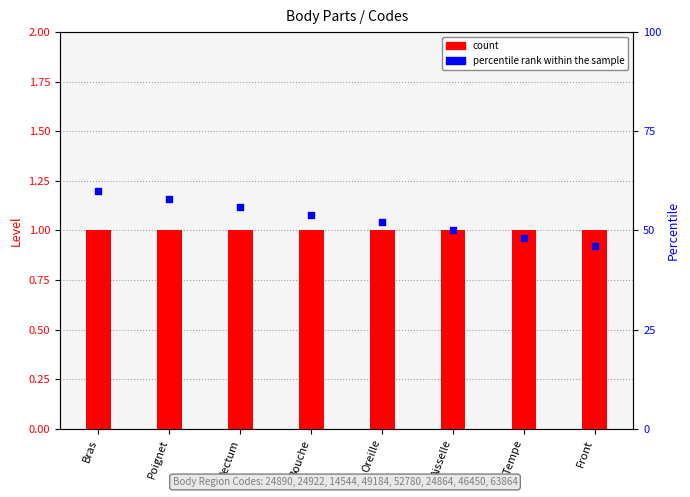

Which series has the widest spread of Y values?

percentile rank within the sample